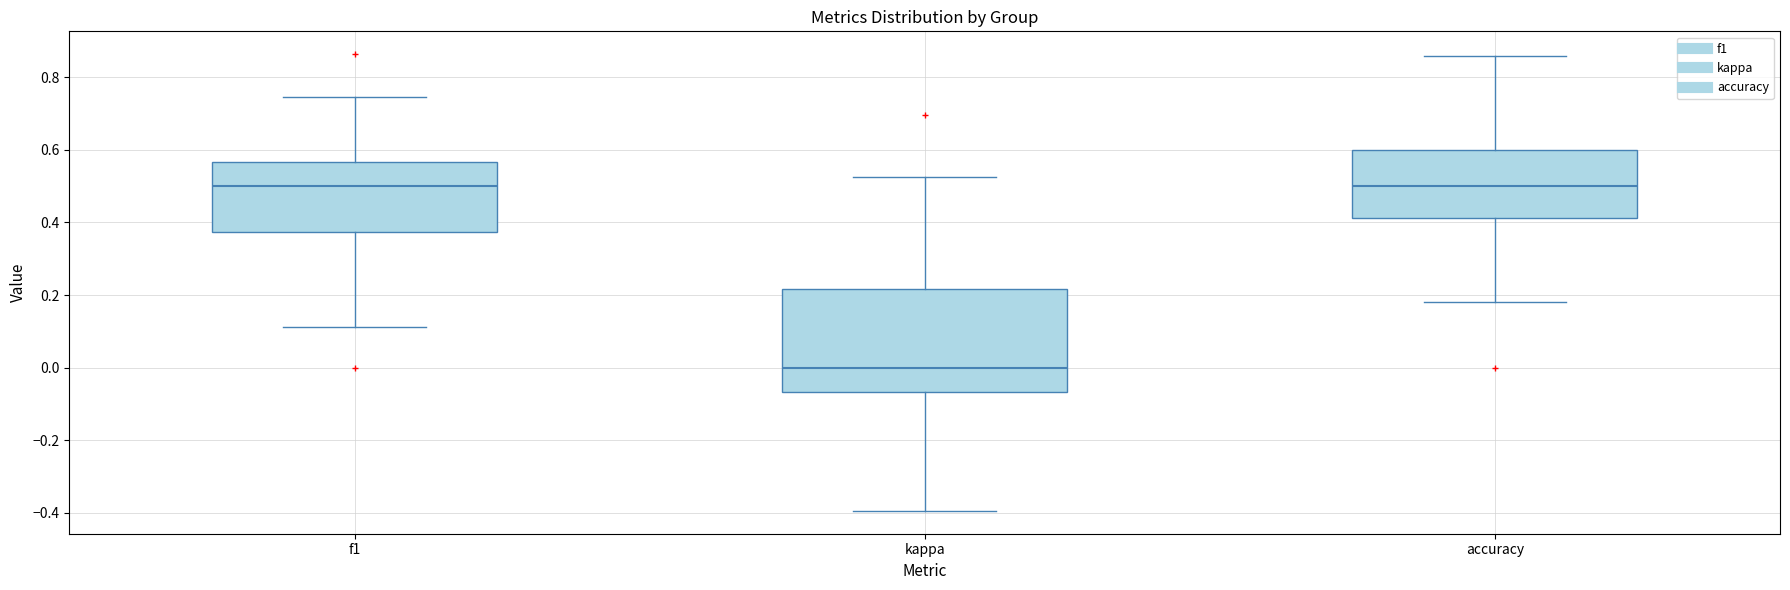

Where does the lower whisker of the box for f1 end on the y-axis? The values are not printed on the chart, so give them approximately, as read against the axis.

0.12